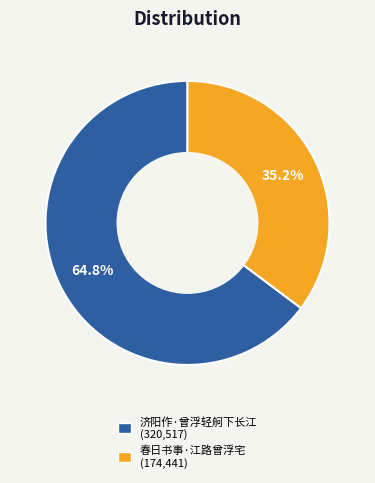

To the nearest percent, what is the difference between the largest and smallest slice percentages?

30%